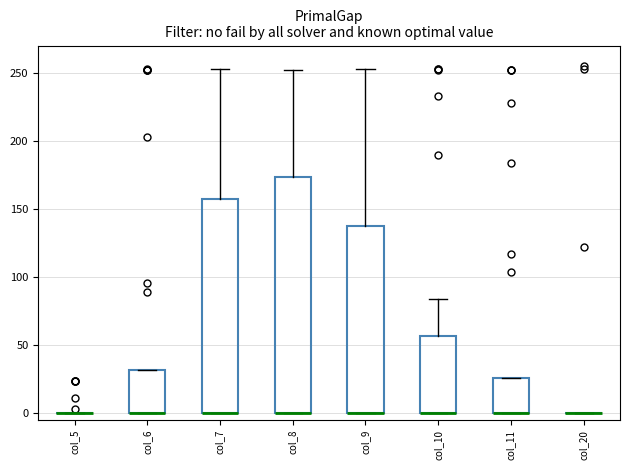

Where does the upper whisker of the box for col_8 end on the y-axis? The values are not printed on the chart, so give them approximately, as read against the axis.

250